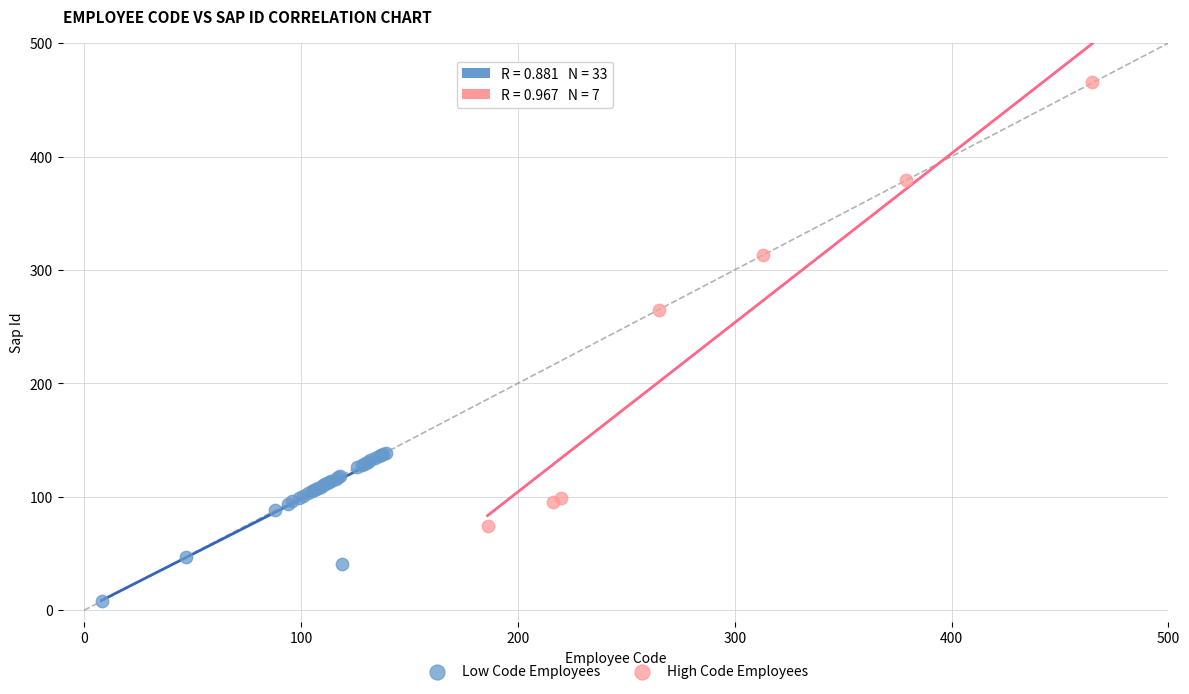

Which series reaches the maximum Y coordinate?

High Code Employees